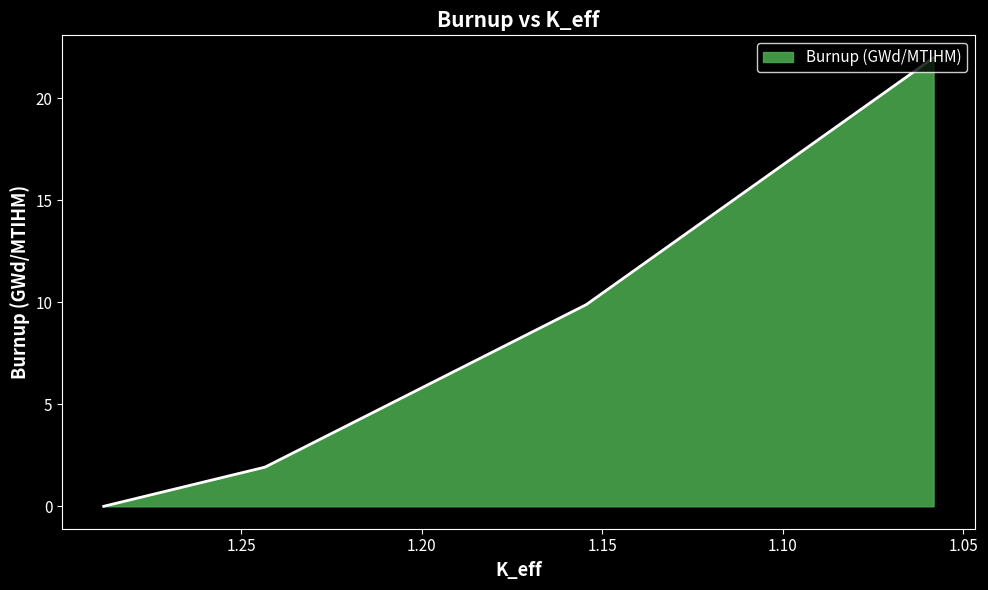

True or false: the data has more than 2 interior local peaks.

False